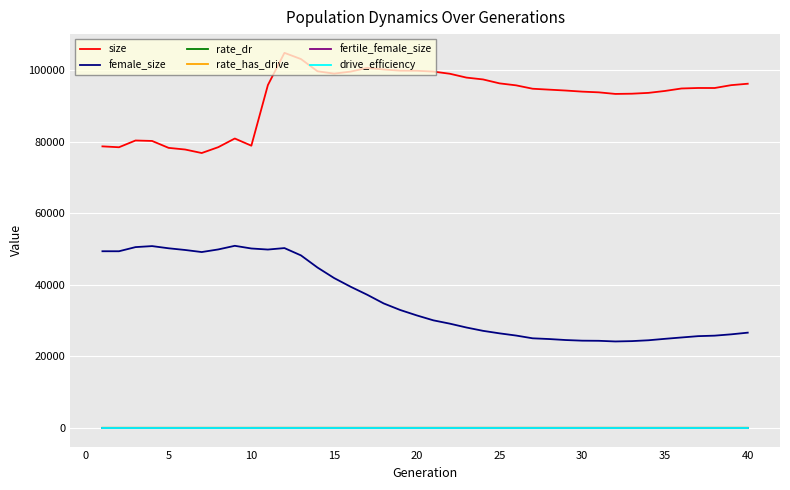

True or false: female_size and drive_efficiency cross at least once.

False